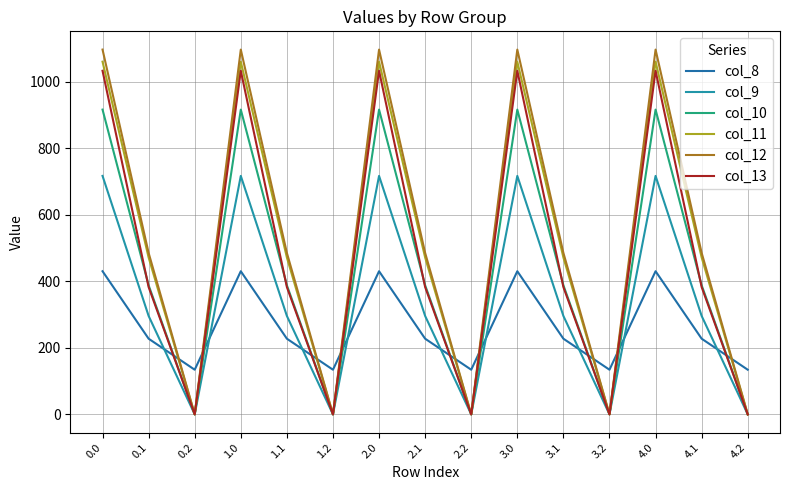

How many interior local valleys does the col_10 series have?

4